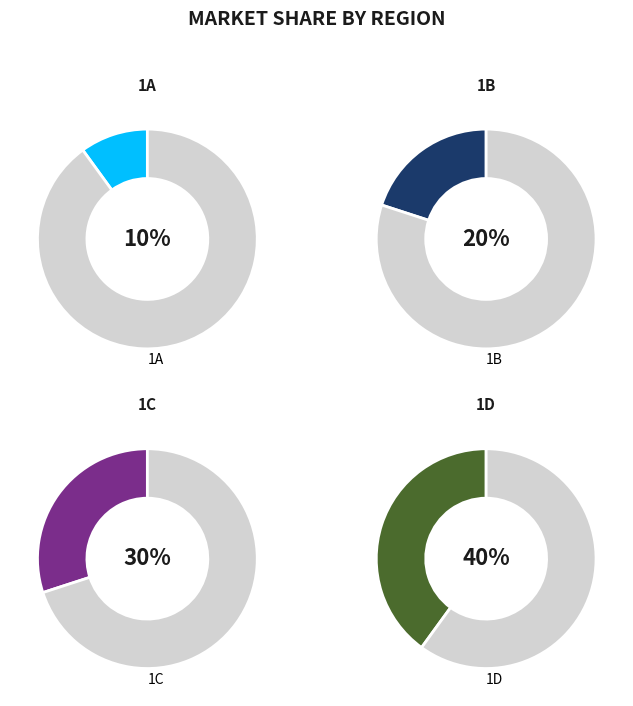

Which has a higher value, 1A or 1C?

1C